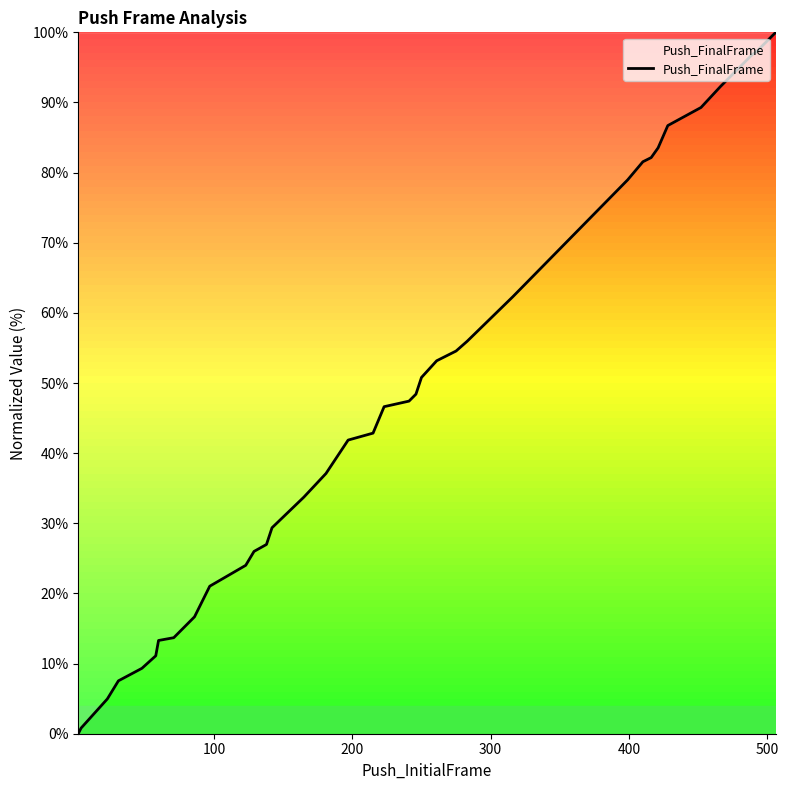

What is the greatest value displayed?

100.0